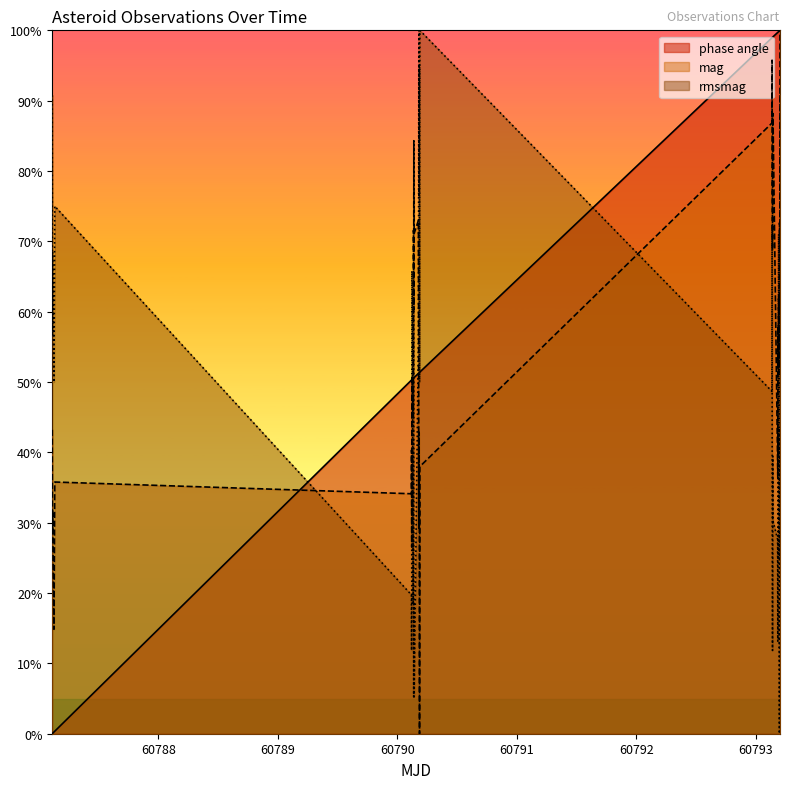

Which series has the largest total across all categories?

phase angle